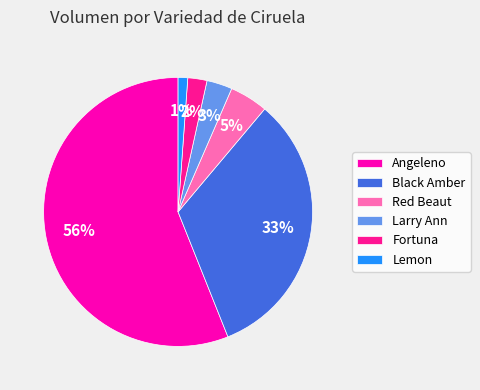

Count the number of slices in the pie.

6